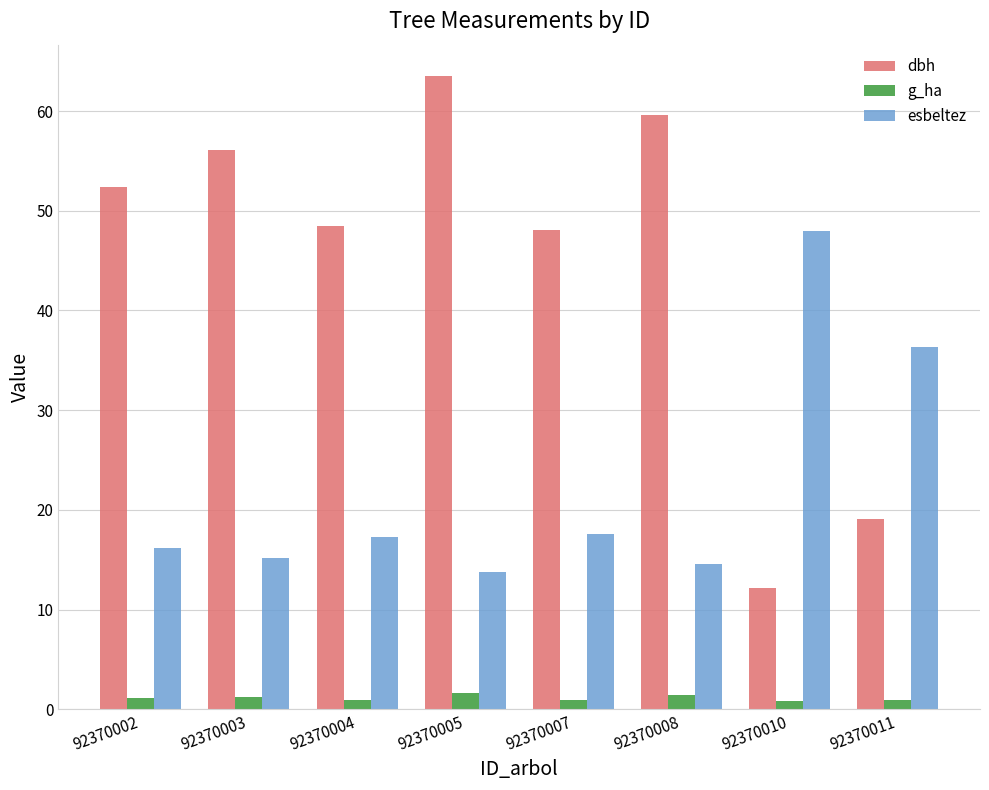

How many categories are shown in the chart?

8